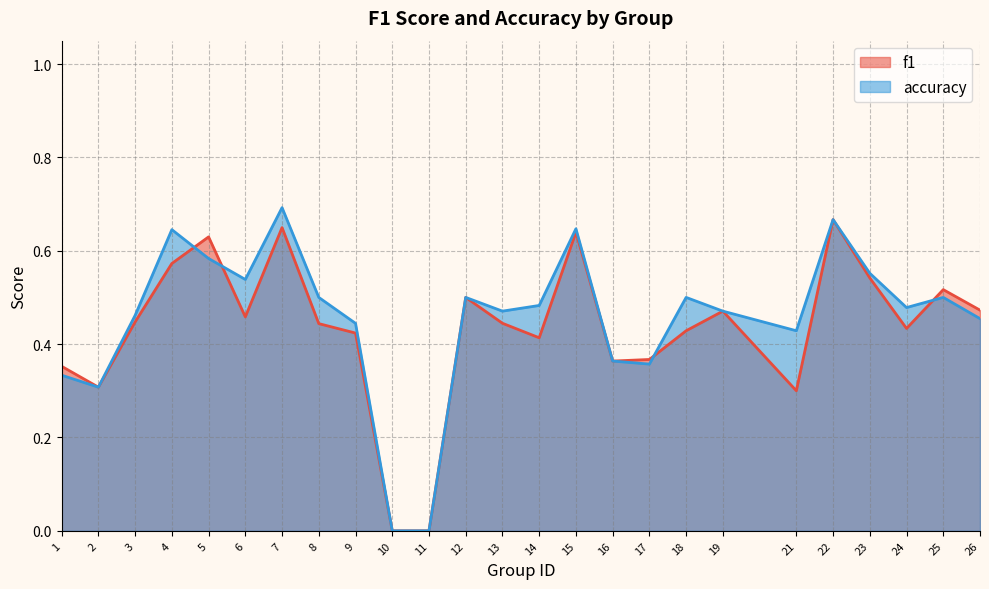

True or false: f1 has a value of 0.4 at 8.

True